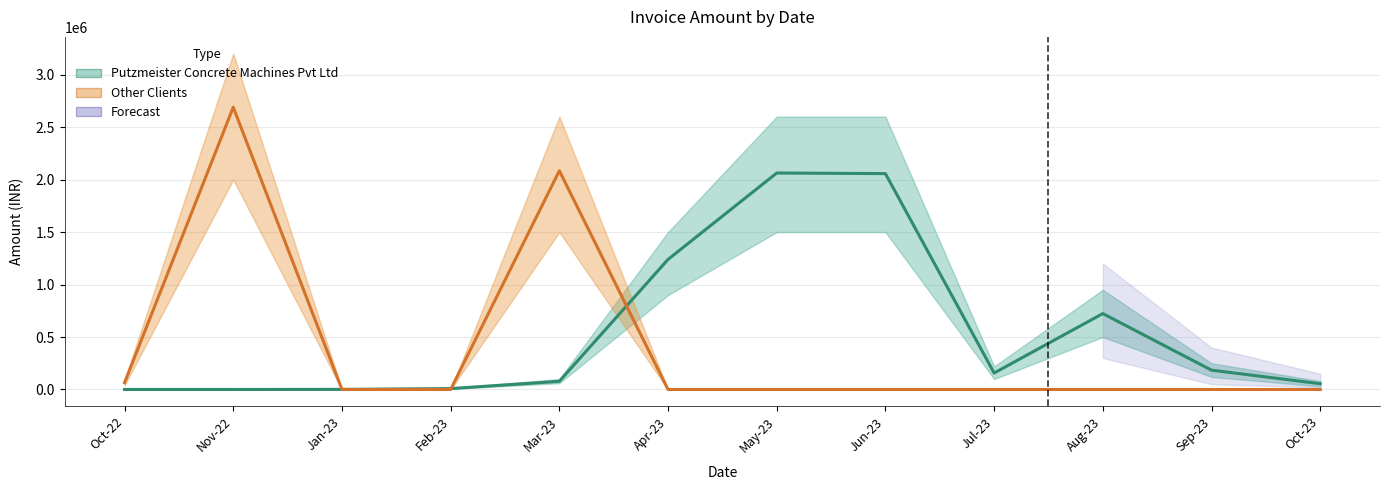

Reading right to left, transcribe all the data shown in this chart.

Putzmeister Concrete Machines Pvt Ltd: Oct-23=55023.6	Sep-23=184049.2	Aug-23=723339.0	Jul-23=156853.0	Jun-23=2056956.0	May-23=2062913.9	Apr-23=1239452.5	Mar-23=78000.0	Feb-23=8496.0	Jan-23=1062.0	Nov-22=0.0	Oct-22=0.0
Other Clients: Oct-23=0.0	Sep-23=0.0	Aug-23=0.0	Jul-23=0.0	Jun-23=0.0	May-23=0.0	Apr-23=0.0	Mar-23=2084164.3	Feb-23=0.0	Jan-23=0.0	Nov-22=2689515.0	Oct-22=64917.7